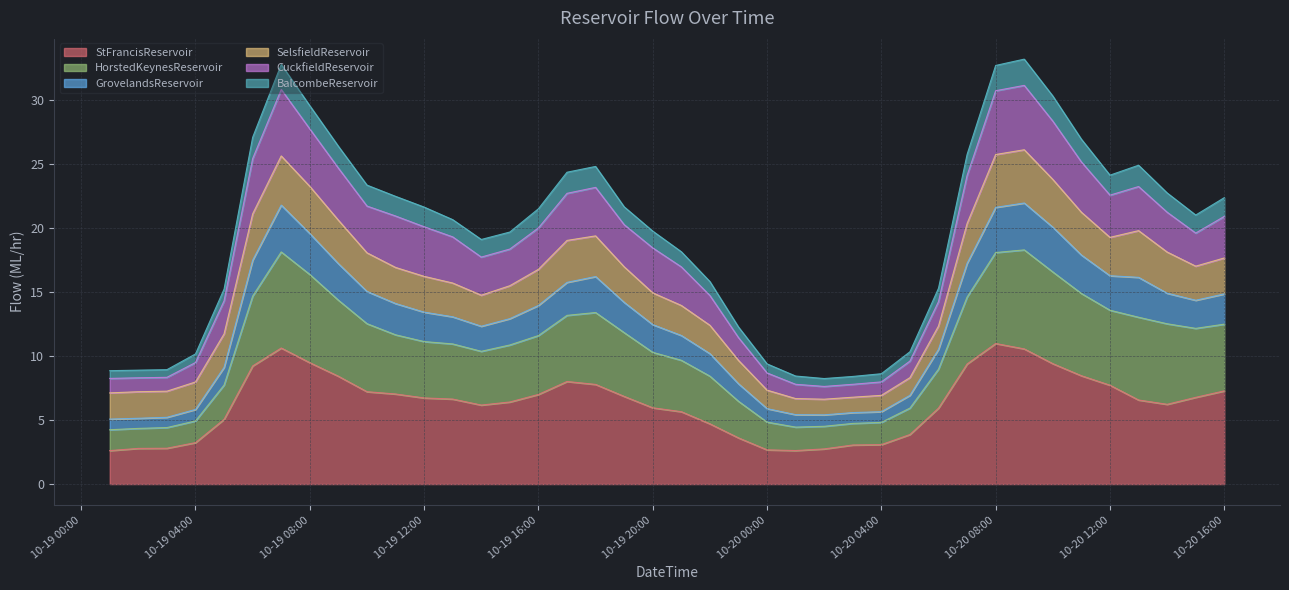

Is it true that StFrancisReservoir equals 7.3 at 10-20 16:00?

True